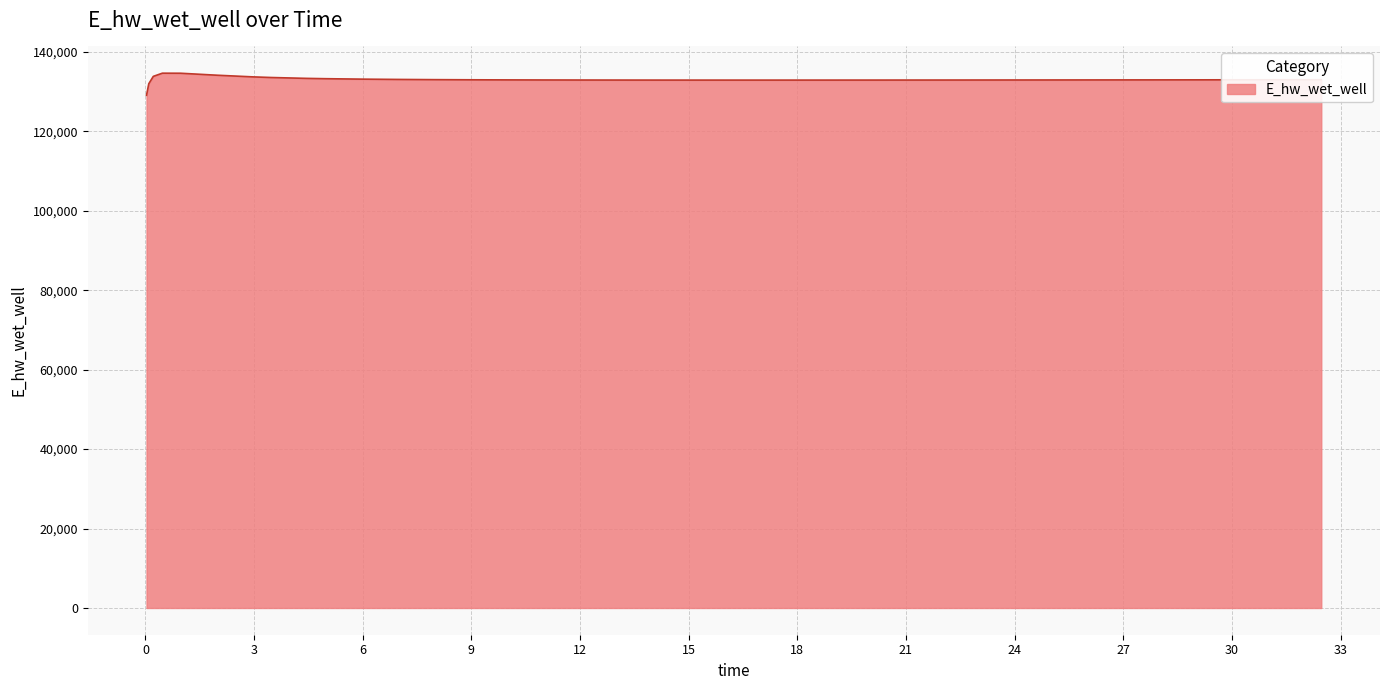

What is the difference between the maximum and minimum values?

5557.5